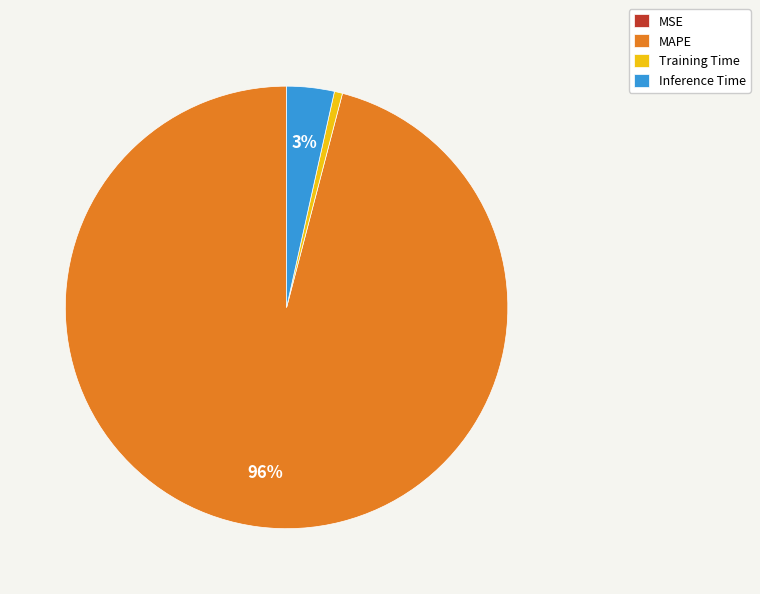

To the nearest percent, what percentage of the pie is Training Time?

1%